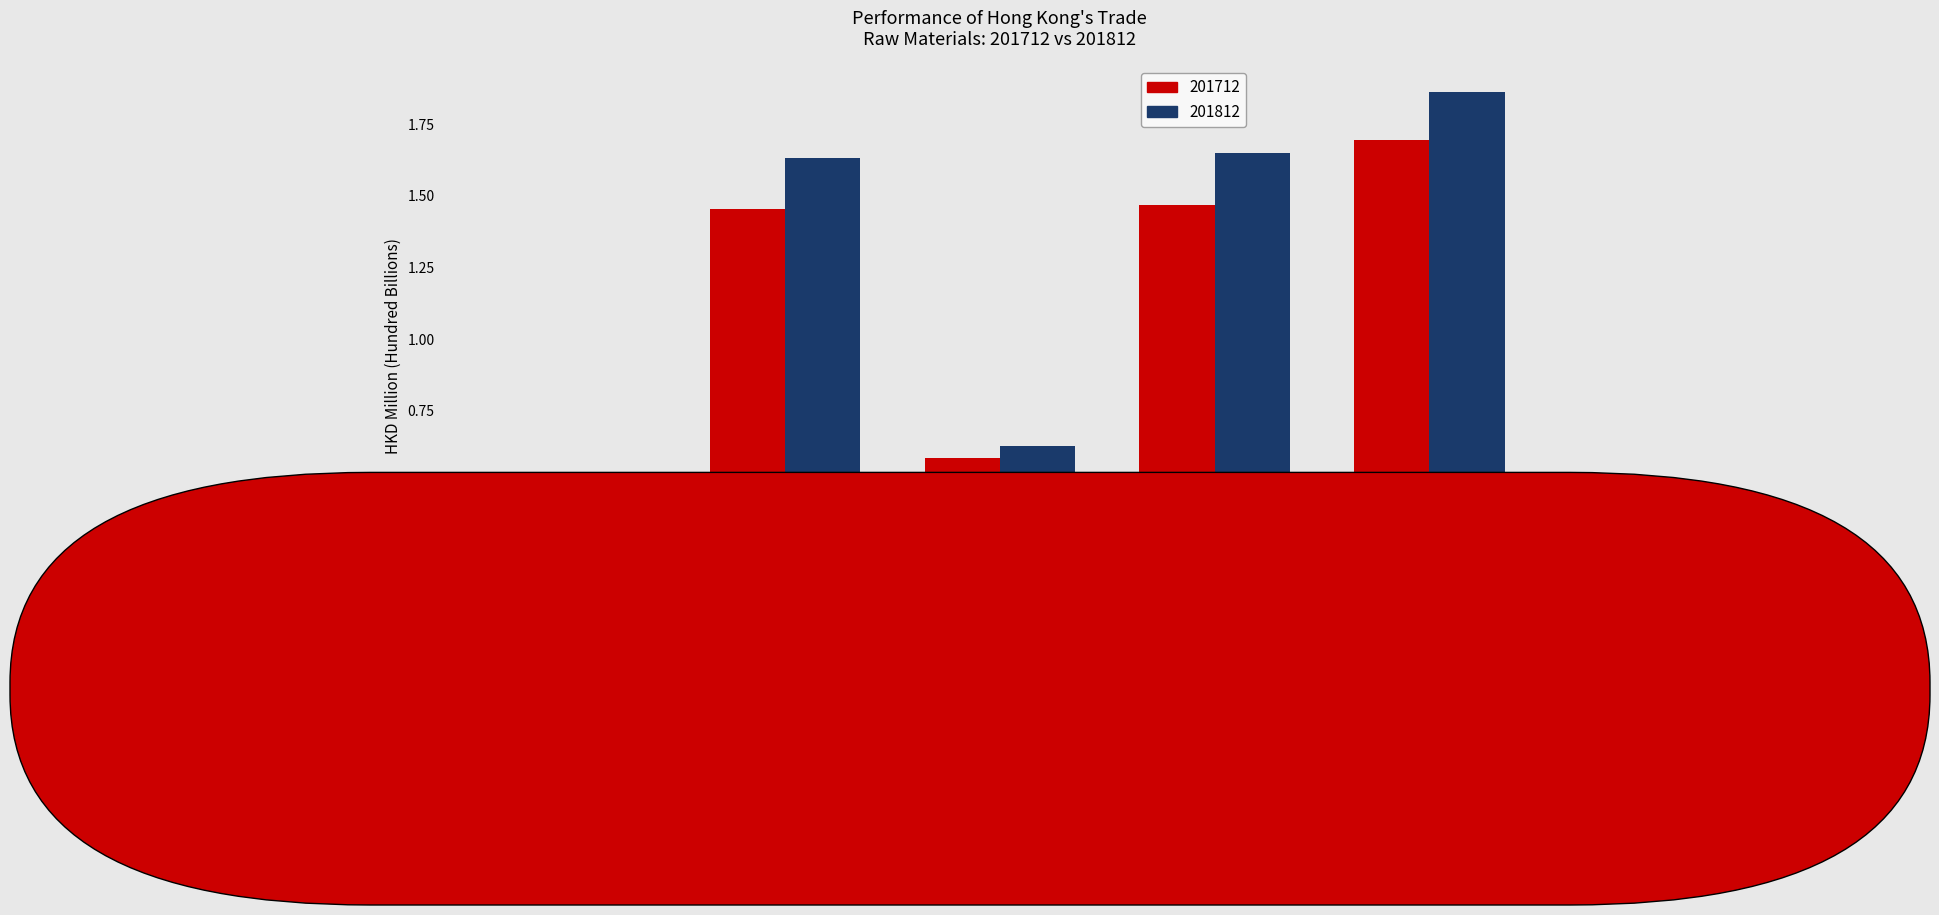

The value of 201812 at Re-exports is 0.5. True or false?

False